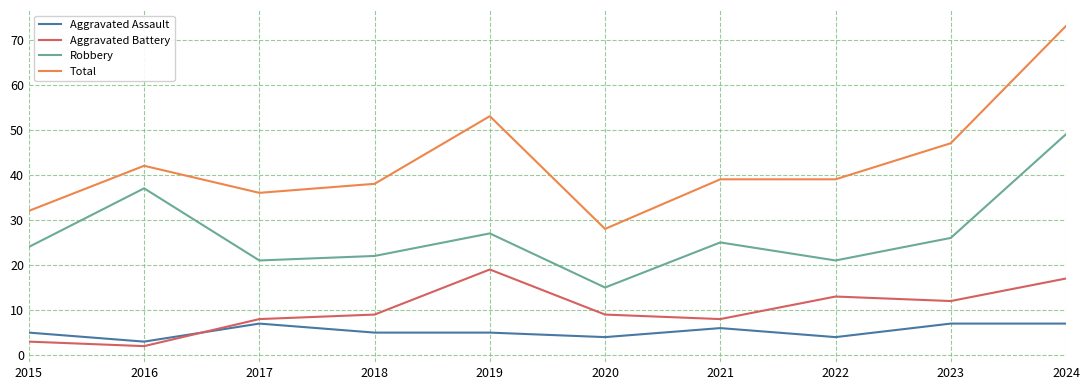

List the series in order of their peak value, lowest first.

Aggravated Assault, Aggravated Battery, Robbery, Total